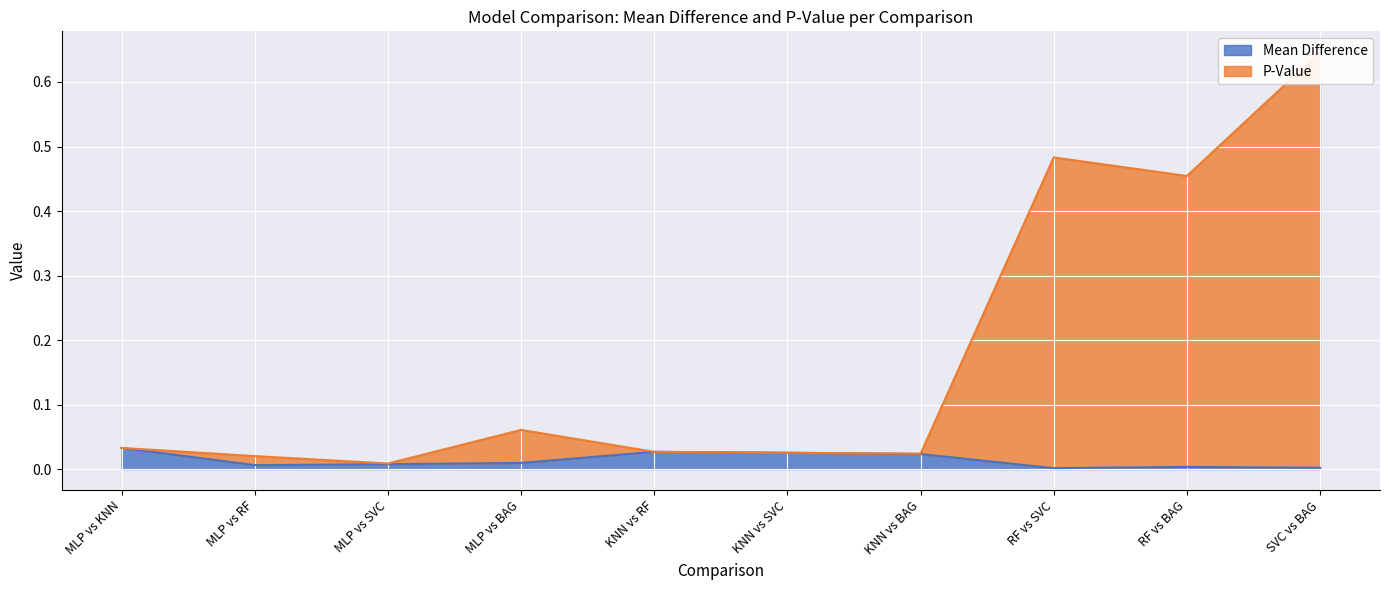

Which label corresponds to the smallest value in the chart?

RF vs SVC